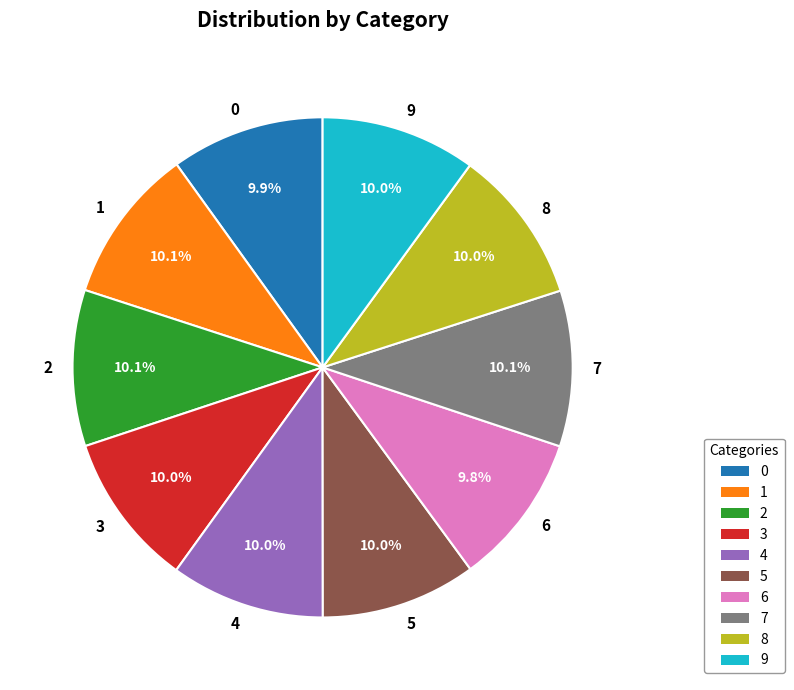

What portion of the pie excludes 0?

90.1%